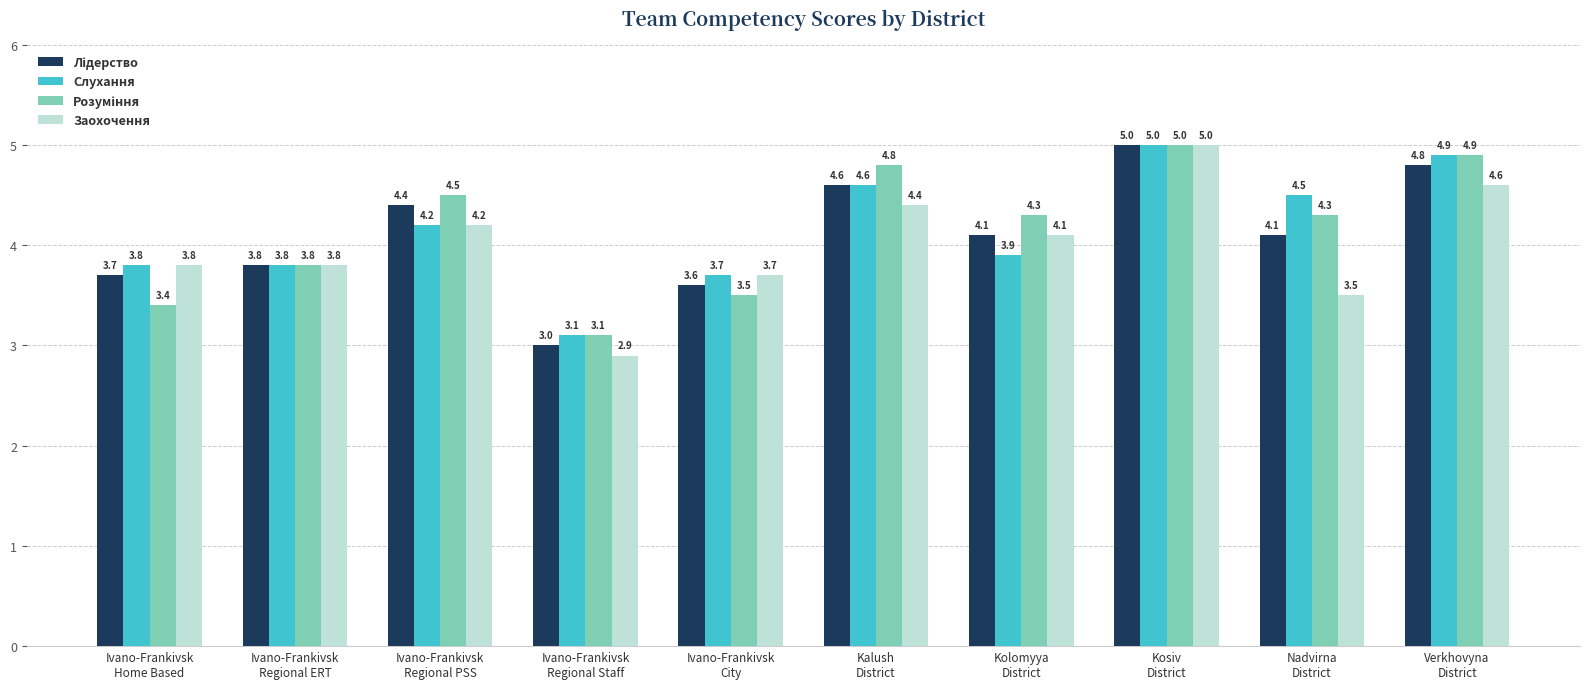

At which category does the chart reach its minimum across all series?

Ivano-Frankivsk
Regional Staff